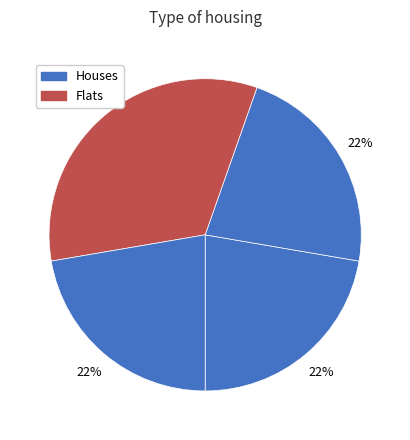

To the nearest percent, what is the difference between the largest and smallest slice percentages?

11%